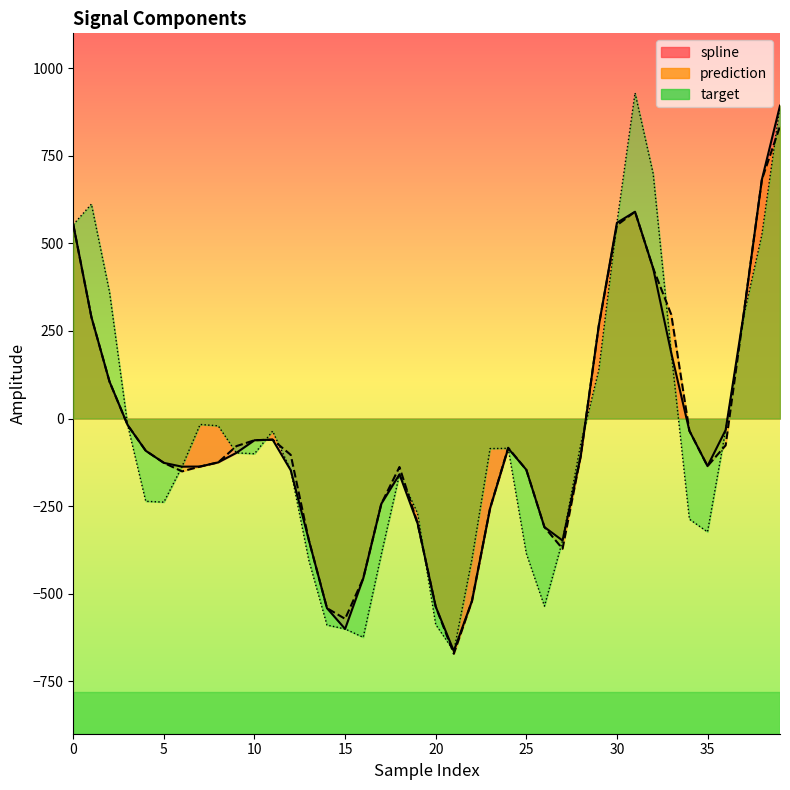

How many positive values does the target series have?

11